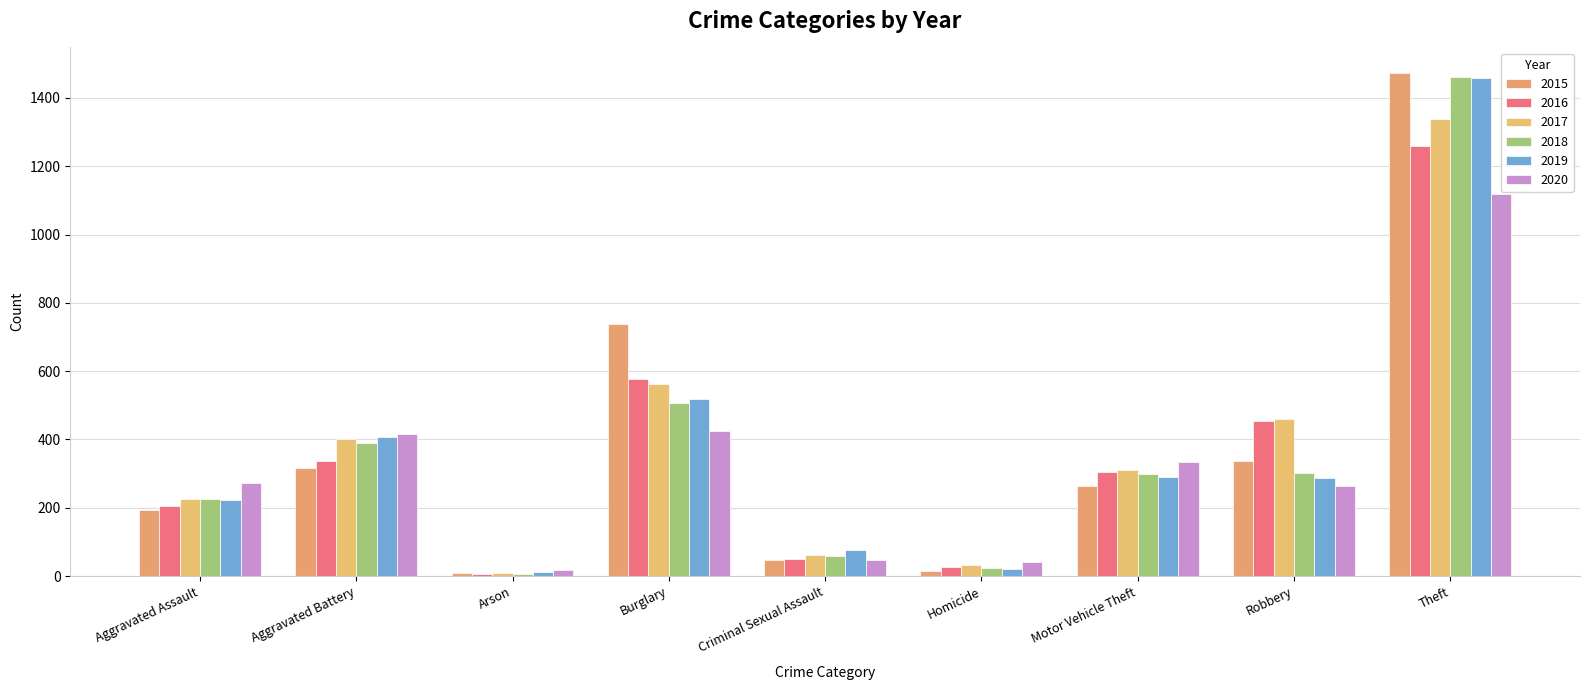

What is the difference between the maximum and minimum values in the 2019 series?

1447